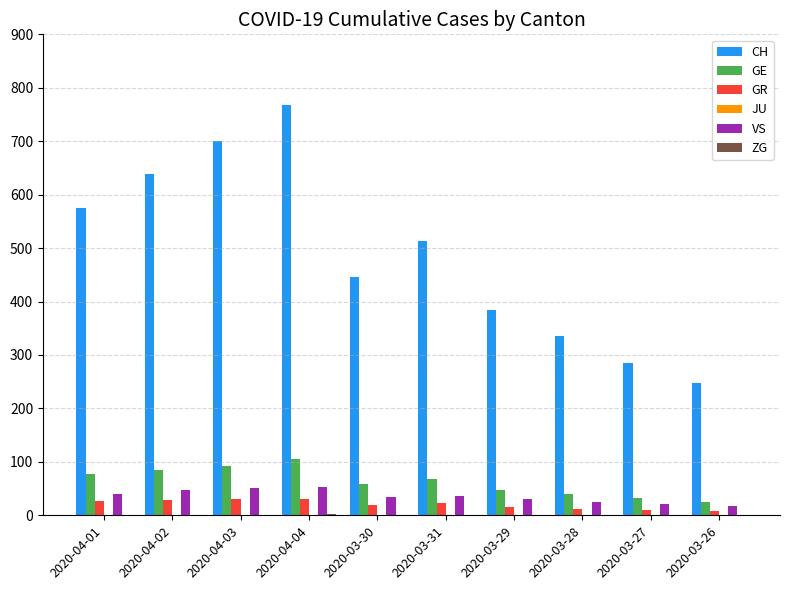

What is the sum of all VS values?

357